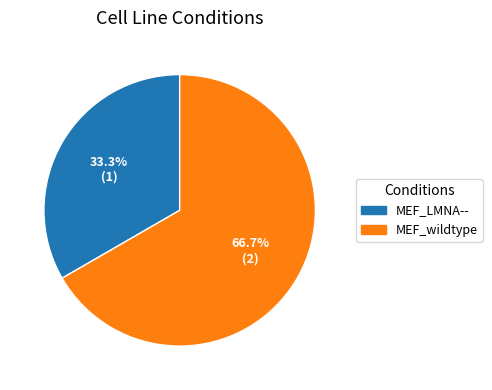

Count the number of slices in the pie.

2